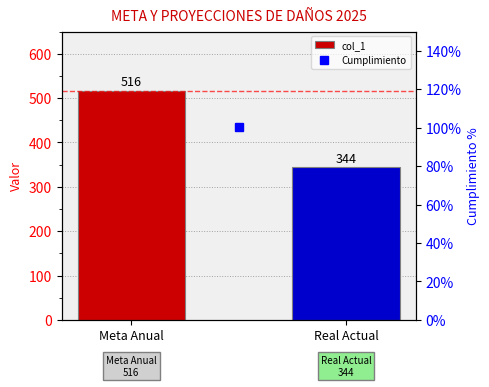

Are the bars horizontal?

No